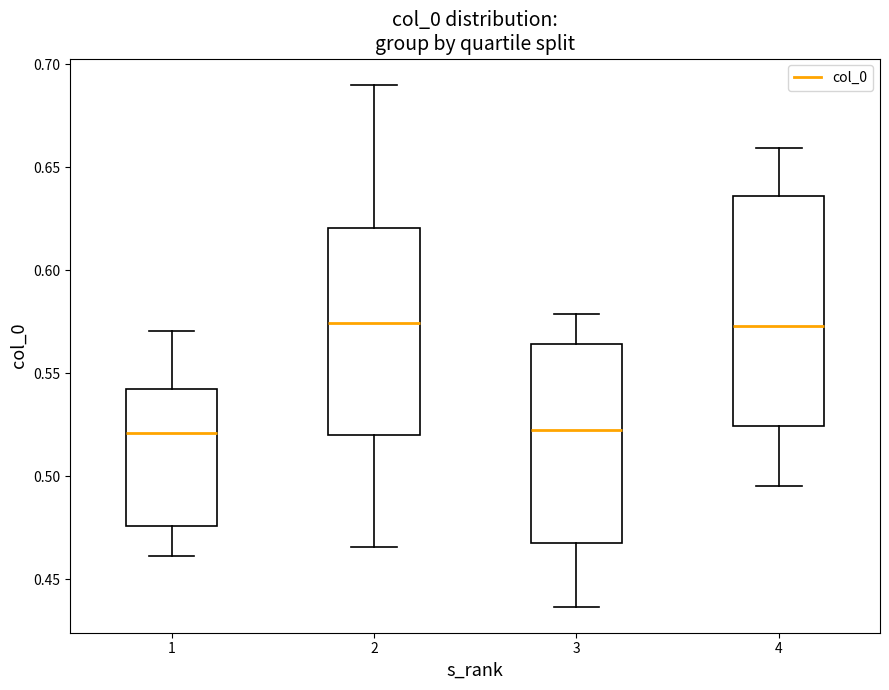

Where does the upper whisker of the box at x = 3 end on the y-axis? The values are not printed on the chart, so give them approximately, as read against the axis.

0.580